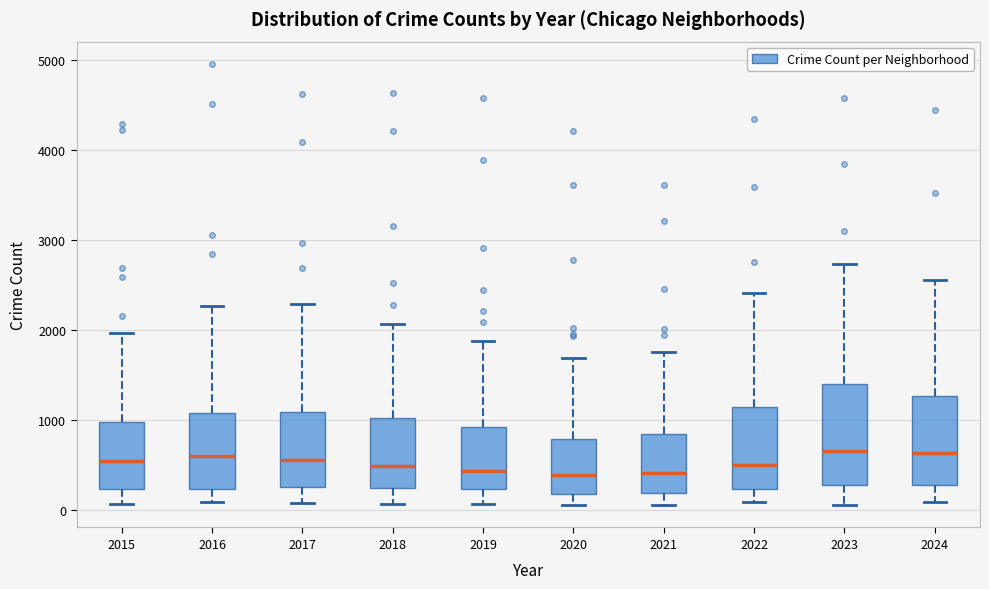

Which box is the tallest, from its lower edge to its upper edge?

2023